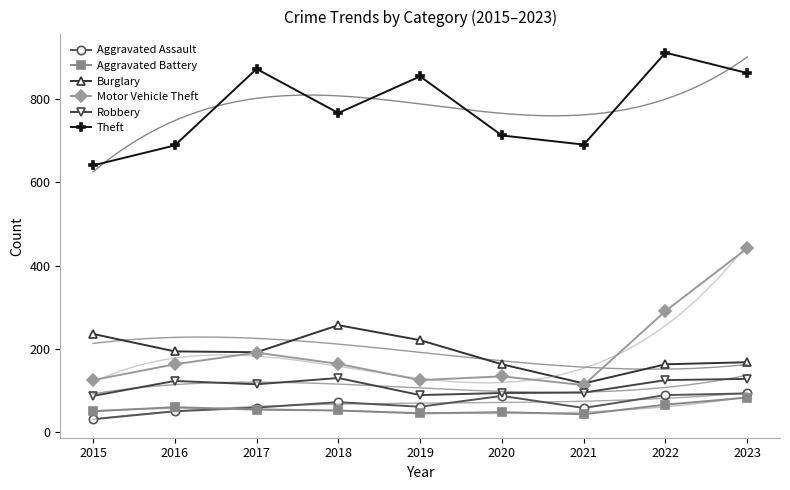

Is it true that Theft equals 598 at 2017?

False